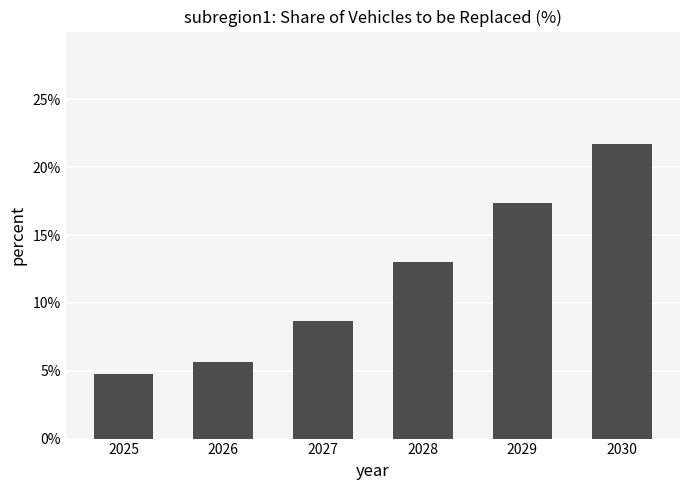

What is the difference between the values at 2026 and 2028?

7.4